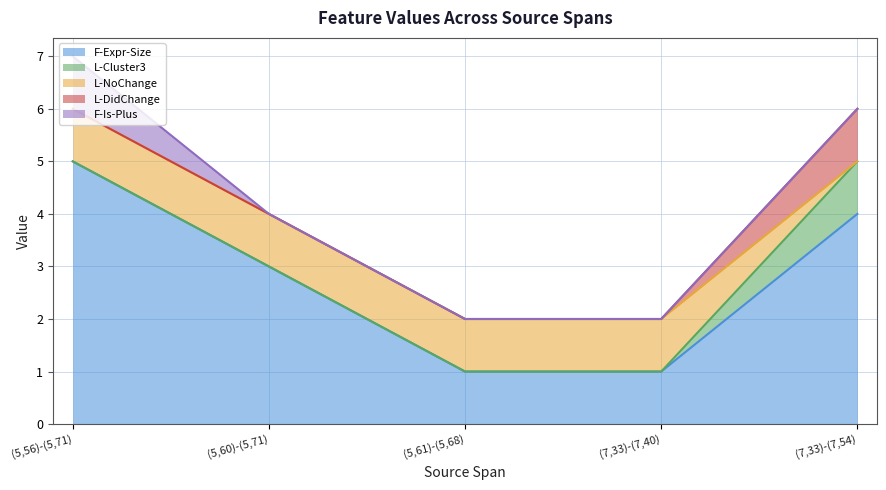

True or false: L-DidChange has more than 0 points higher than both neighbors.

False